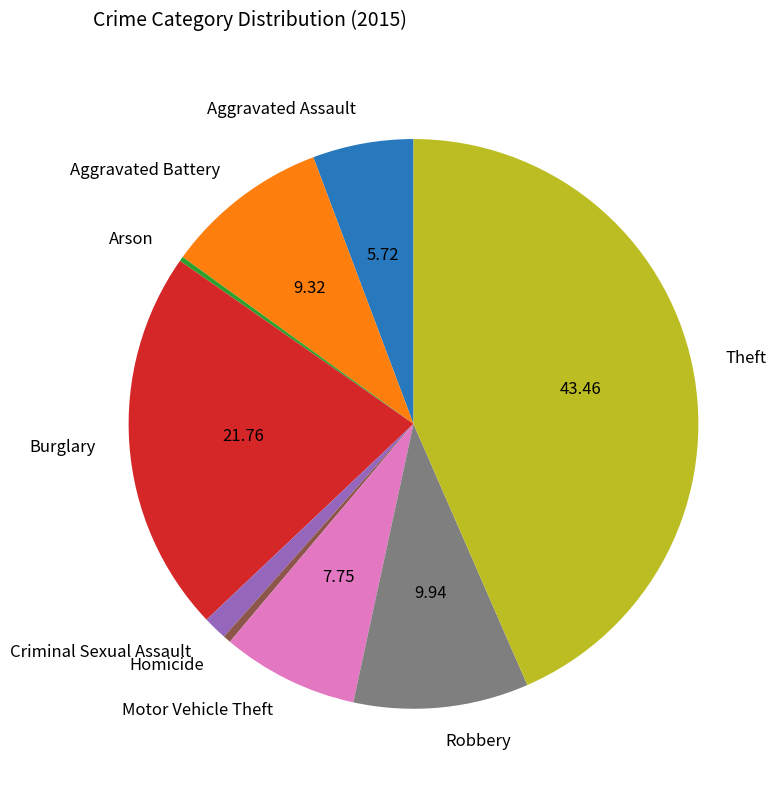

What is the largest slice in the pie chart?

Theft